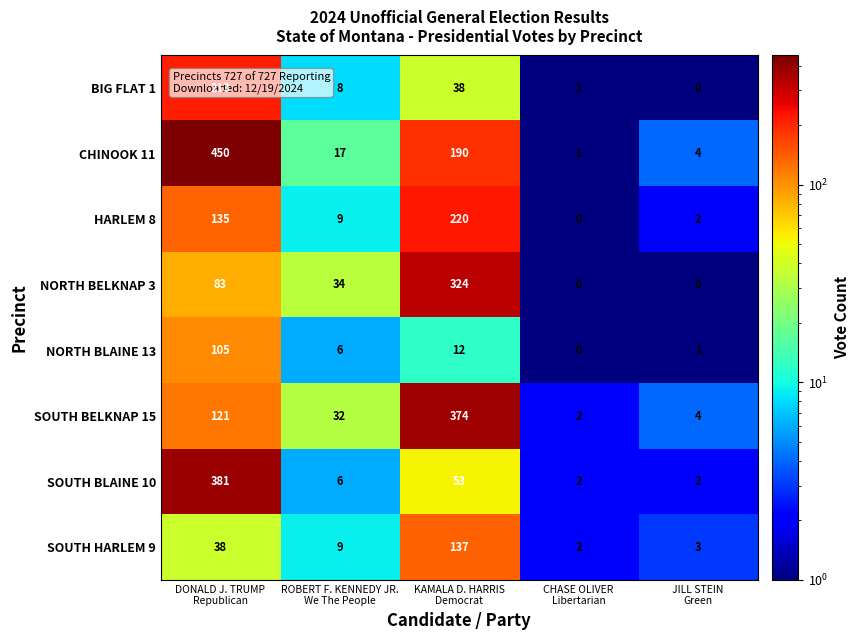

What is the difference between the maximum and minimum values in the NORTH BLAINE 13 series?

105